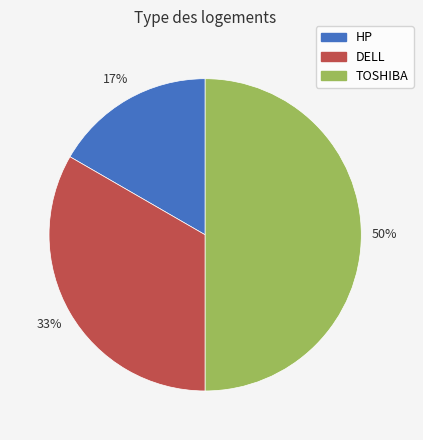

What percentage is the DELL slice, to the nearest percent?

33%